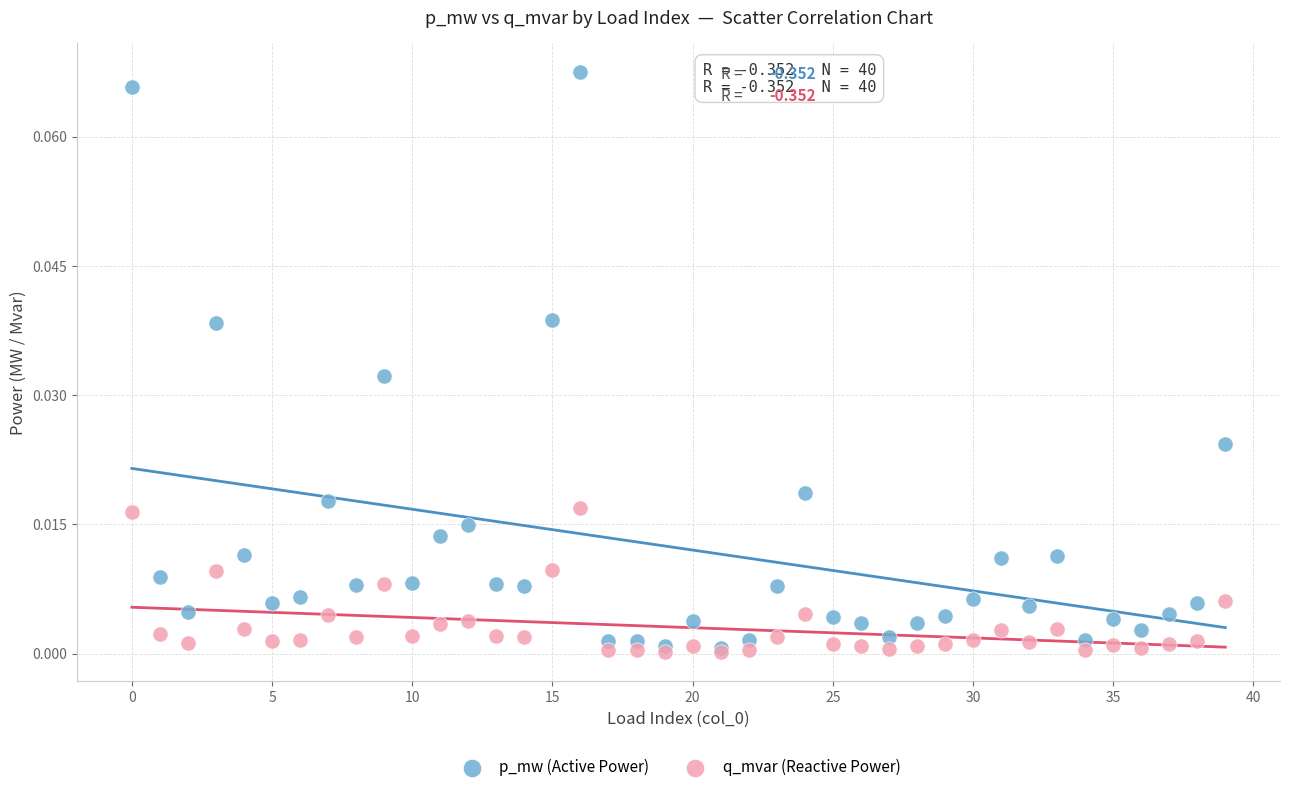

Which series reaches the maximum Y coordinate?

p_mw (Active Power)